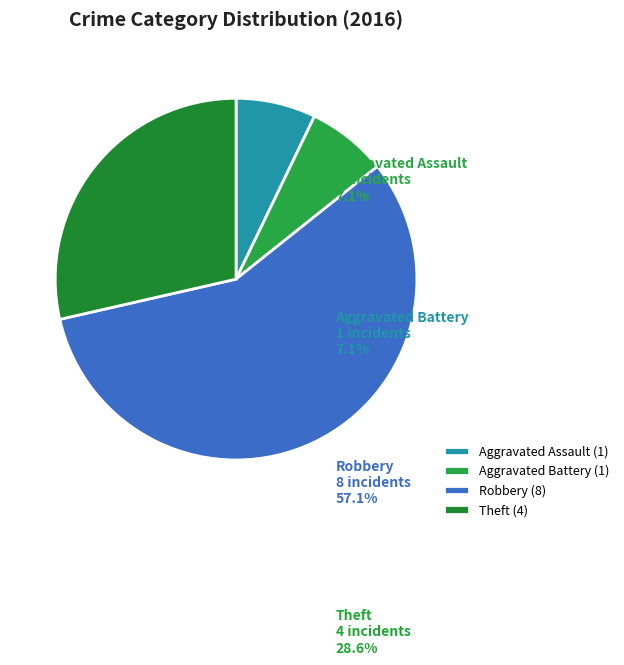

Is there a majority slice in this chart?

Yes